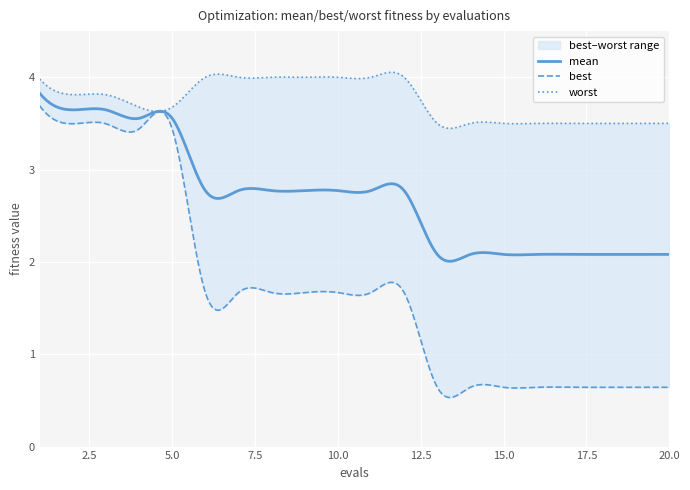

At which category is the sum across all series the highest?

1